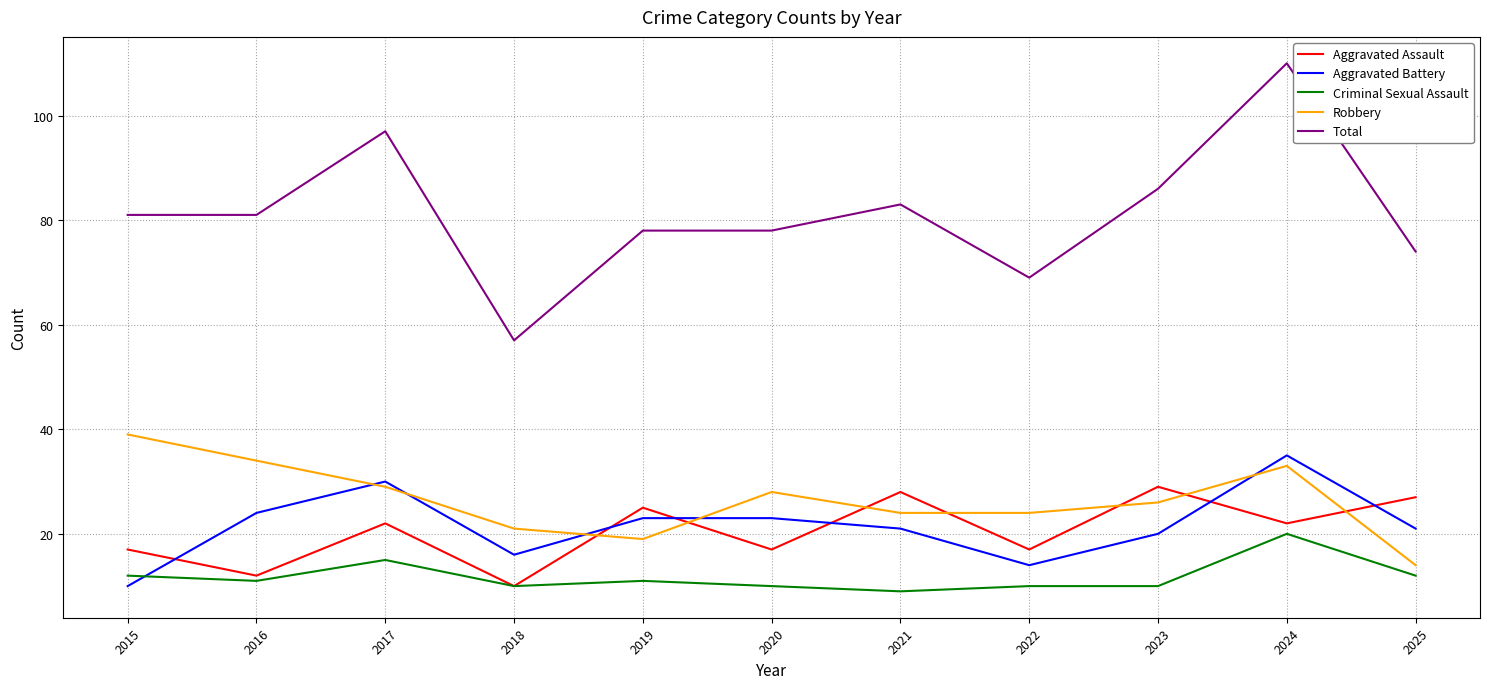

Reading left to right, list all the values displayed in this chart.

Aggravated Assault: 2015=17	2016=12	2017=22	2018=10	2019=25	2020=17	2021=28	2022=17	2023=29	2024=22	2025=27
Aggravated Battery: 2015=10	2016=24	2017=30	2018=16	2019=23	2020=23	2021=21	2022=14	2023=20	2024=35	2025=21
Criminal Sexual Assault: 2015=12	2016=11	2017=15	2018=10	2019=11	2020=10	2021=9	2022=10	2023=10	2024=20	2025=12
Robbery: 2015=39	2016=34	2017=29	2018=21	2019=19	2020=28	2021=24	2022=24	2023=26	2024=33	2025=14
Total: 2015=81	2016=81	2017=97	2018=57	2019=78	2020=78	2021=83	2022=69	2023=86	2024=110	2025=74